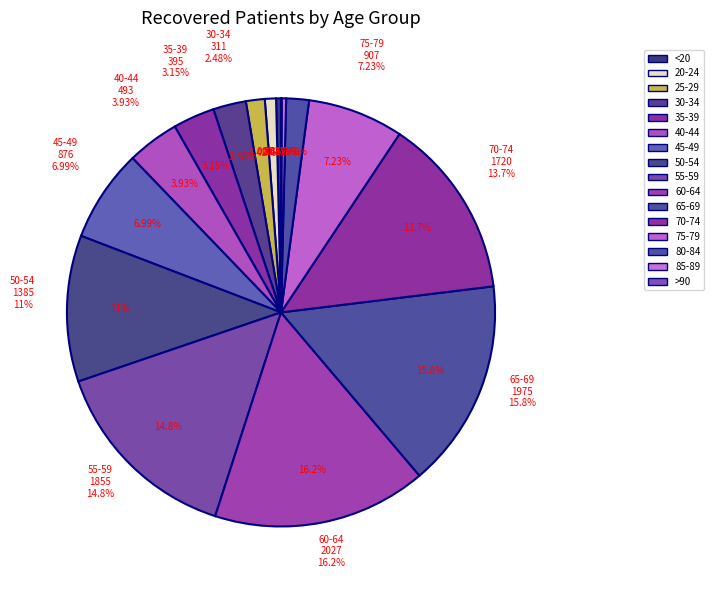

Do 65-69 and 35-39 together represent more than half of the pie?

No